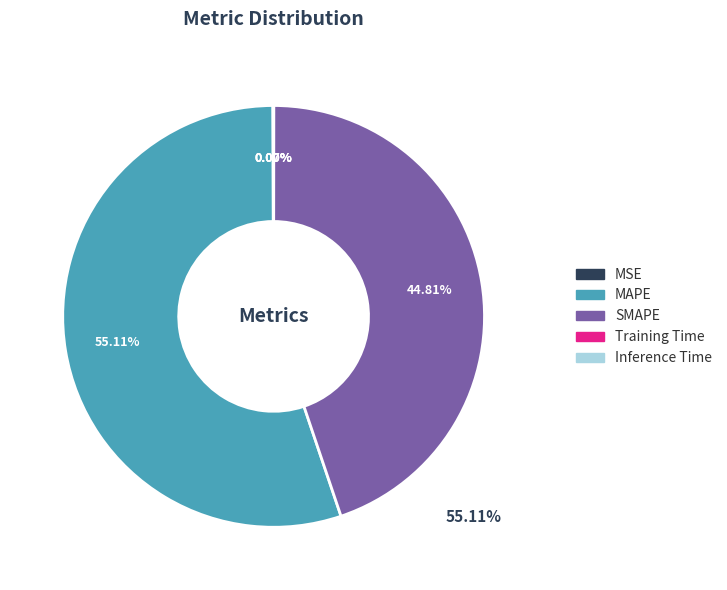

Which has a higher value, MSE or MAPE?

MAPE